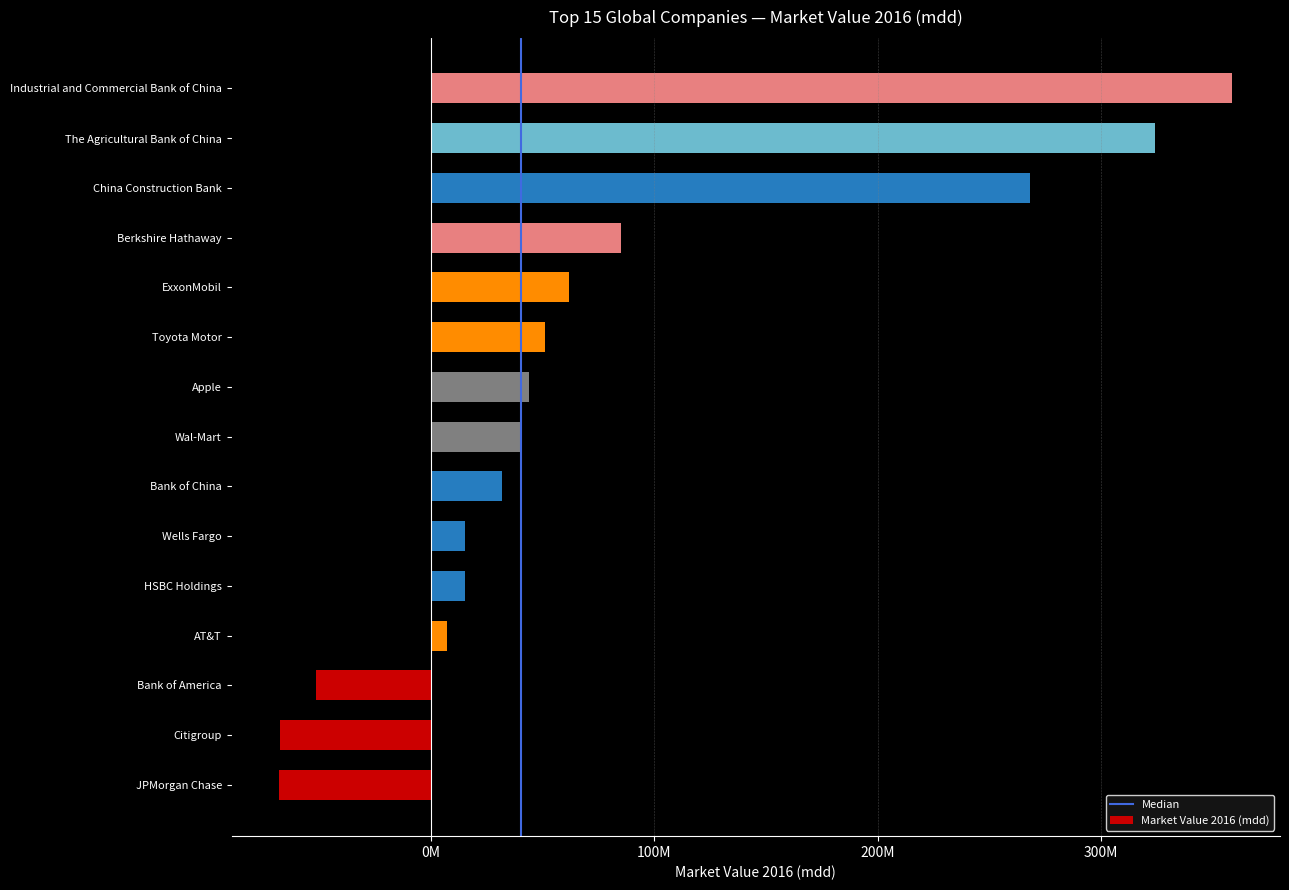

What is the difference between the values at Berkshire Hathaway and HSBC Holdings?

69973319